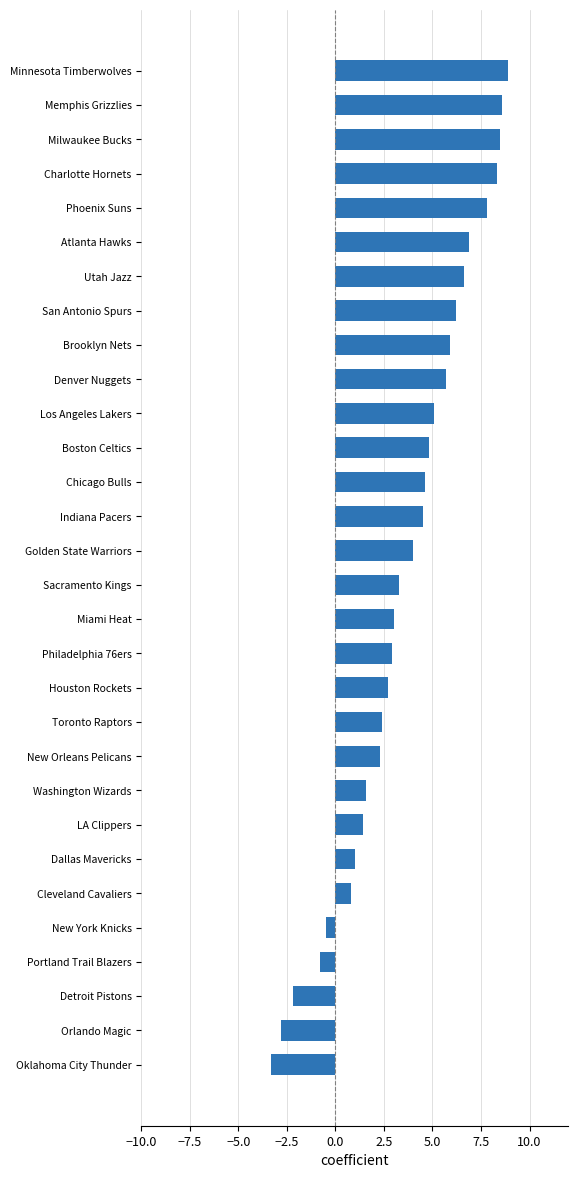

Reading top to bottom, extract all data points from this chart.

Minnesota Timberwolves=8.9	Memphis Grizzlies=8.6	Milwaukee Bucks=8.5	Charlotte Hornets=8.3	Phoenix Suns=7.8	Atlanta Hawks=6.9	Utah Jazz=6.6	San Antonio Spurs=6.2	Brooklyn Nets=5.9	Denver Nuggets=5.7	Los Angeles Lakers=5.1	Boston Celtics=4.8	Chicago Bulls=4.6	Indiana Pacers=4.5	Golden State Warriors=4.0	Sacramento Kings=3.3	Miami Heat=3.0	Philadelphia 76ers=2.9	Houston Rockets=2.7	Toronto Raptors=2.4	New Orleans Pelicans=2.3	Washington Wizards=1.6	LA Clippers=1.4	Dallas Mavericks=1.0	Cleveland Cavaliers=0.8	New York Knicks=-0.5	Portland Trail Blazers=-0.8	Detroit Pistons=-2.2	Orlando Magic=-2.8	Oklahoma City Thunder=-3.3